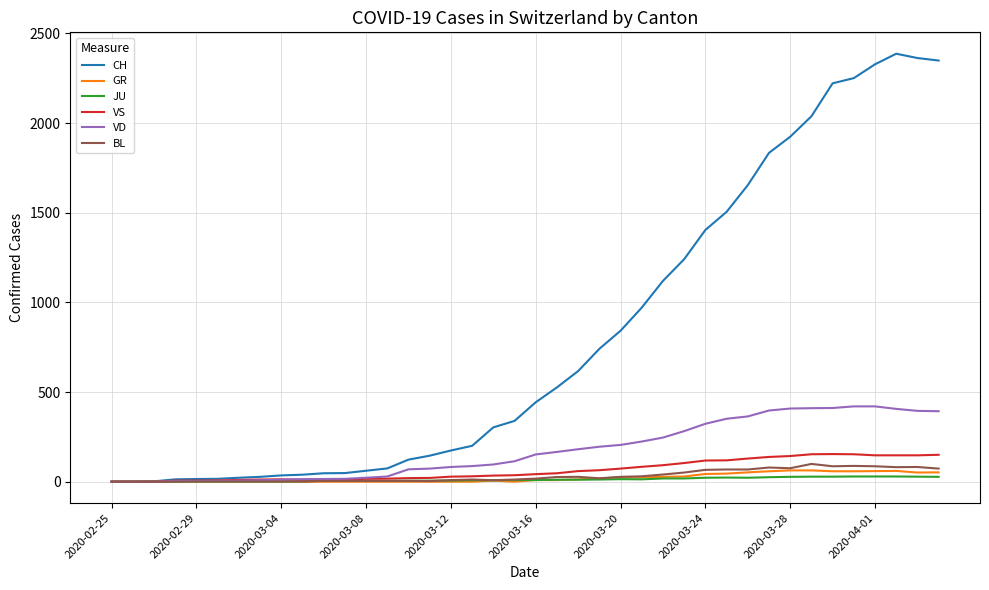

Which series has the largest range (max minus min)?

CH